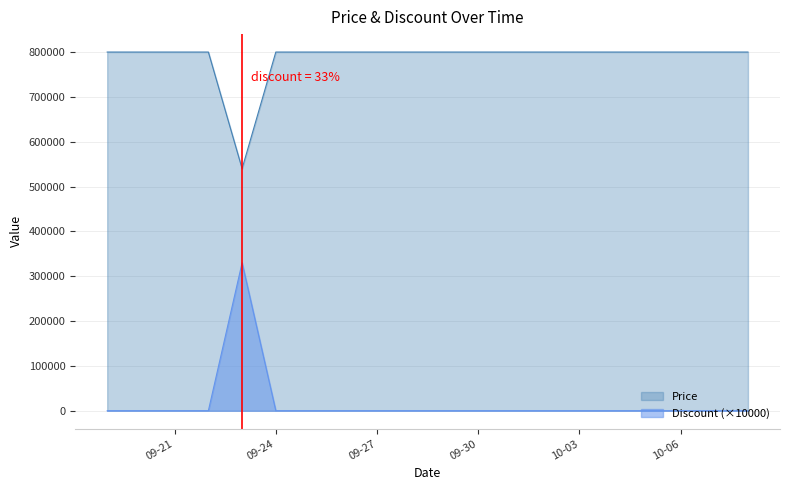

The Price series shows 800000 at 2023-09-22. True or false?

True